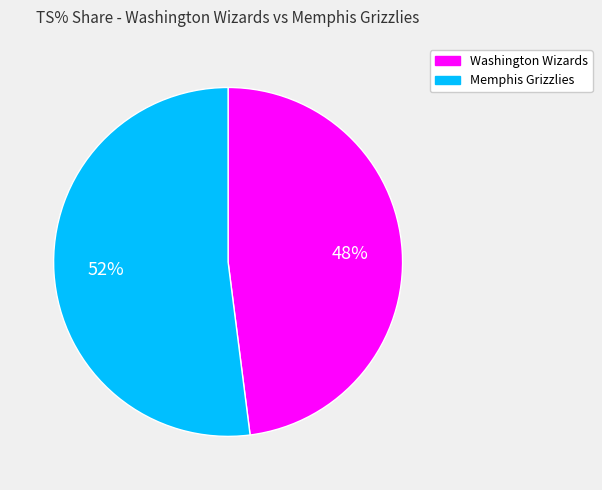

Is there any slice that represents more than half of the pie?

Yes